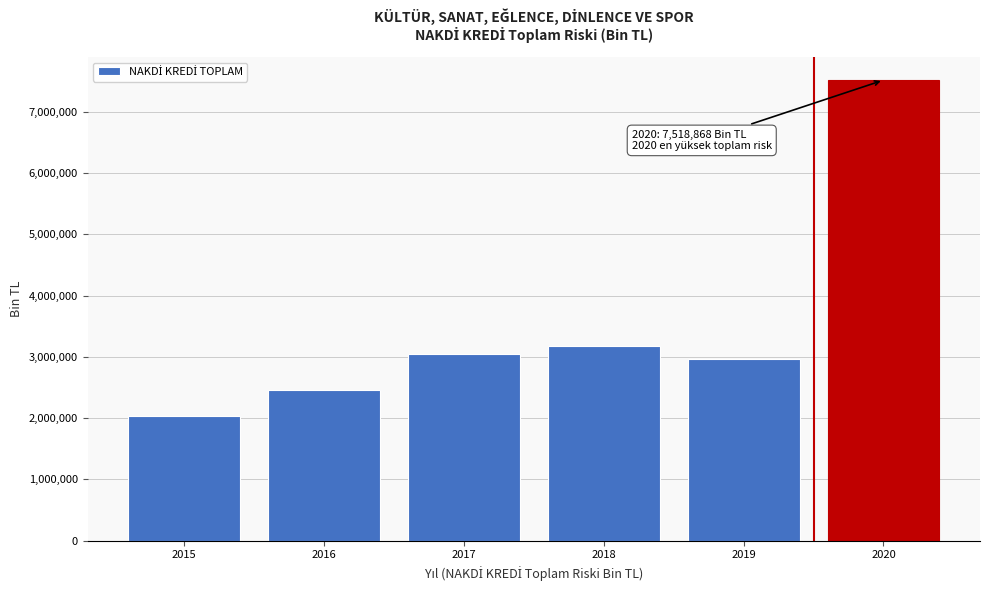

Reading left to right, extract all data points from this chart.

2034182.1	2461032.1	3045078.5	3186908.8	2968752.8	7518868.2